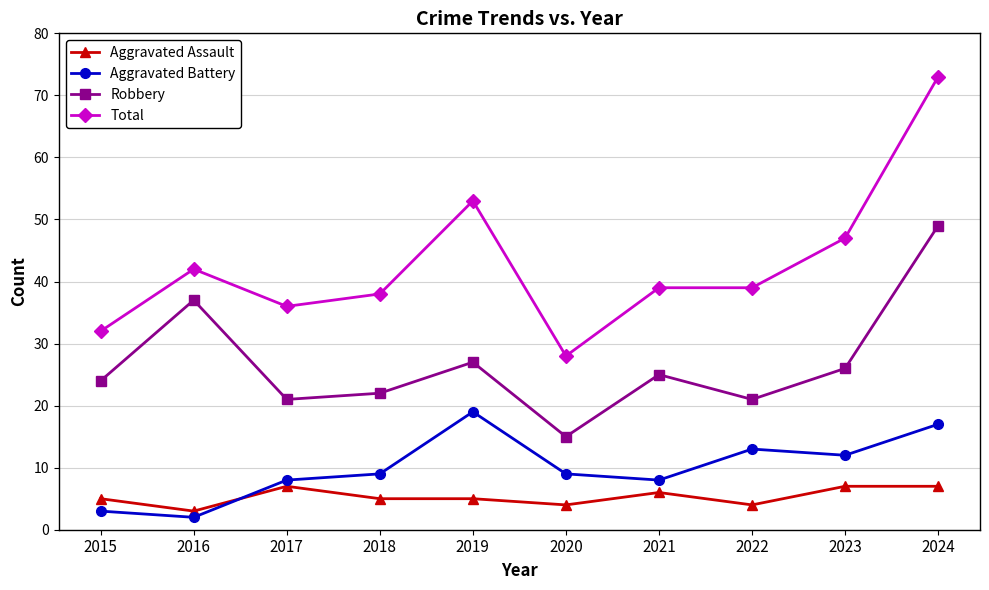

At which label does Total first exceed 39?

2016